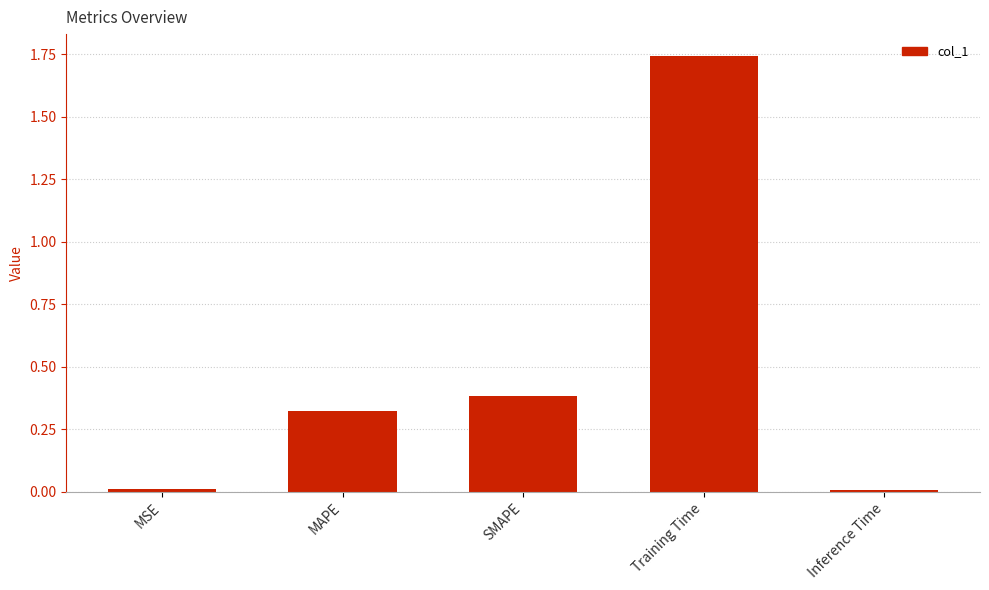

Which category has the highest value across all series?

Training Time